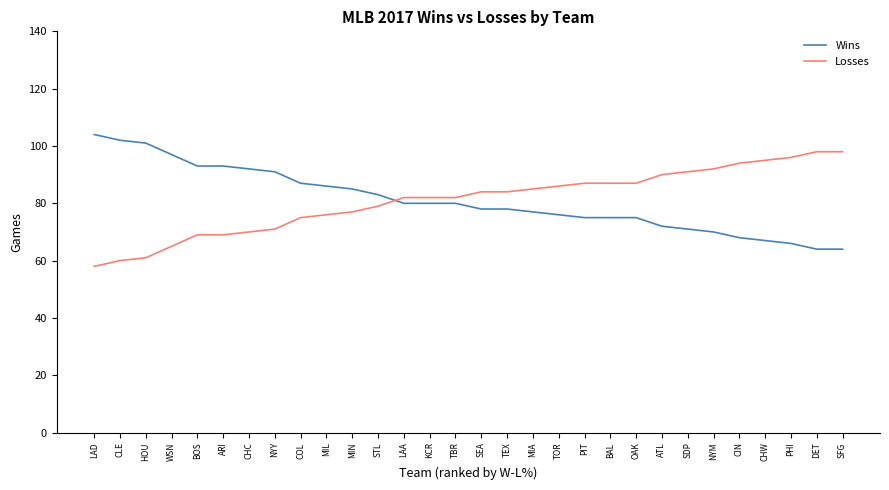

What is the difference between the highest and lowest values at ATL?

18